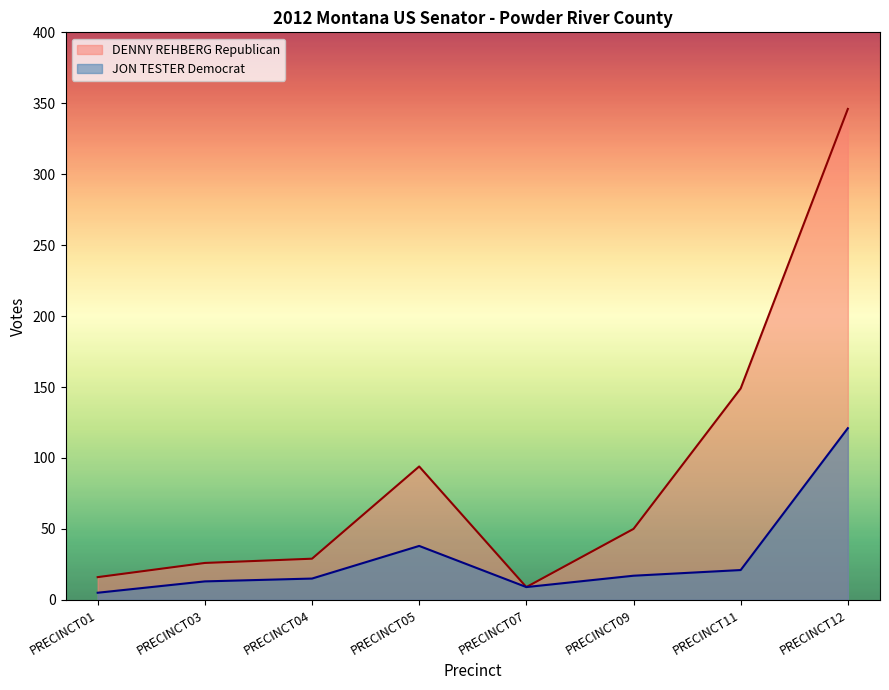

The DENNY REHBERG Republican series shows 47 at PRECINCT04. True or false?

False